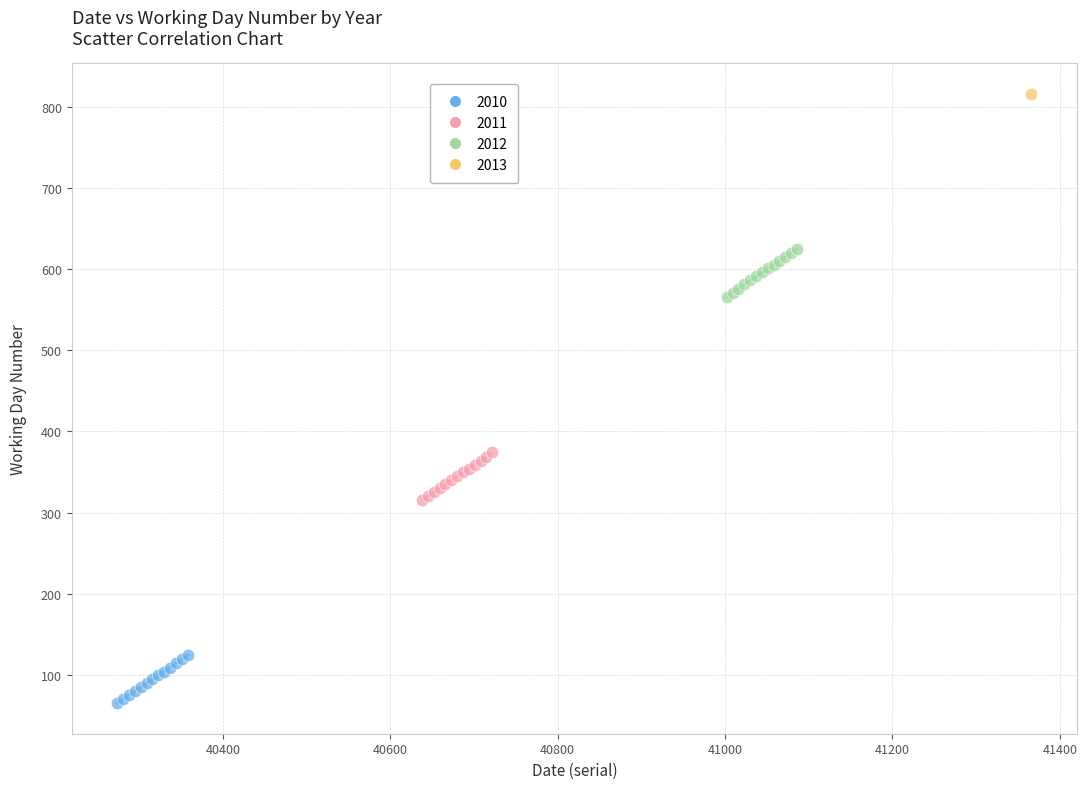

What are all the series names shown in the legend?

2010, 2011, 2012, 2013